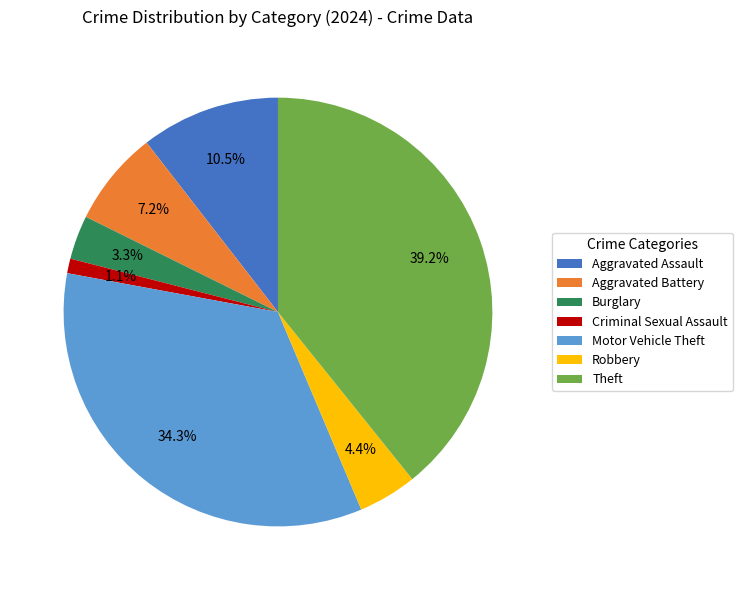

What portion of the pie excludes Motor Vehicle Theft?

65.7%